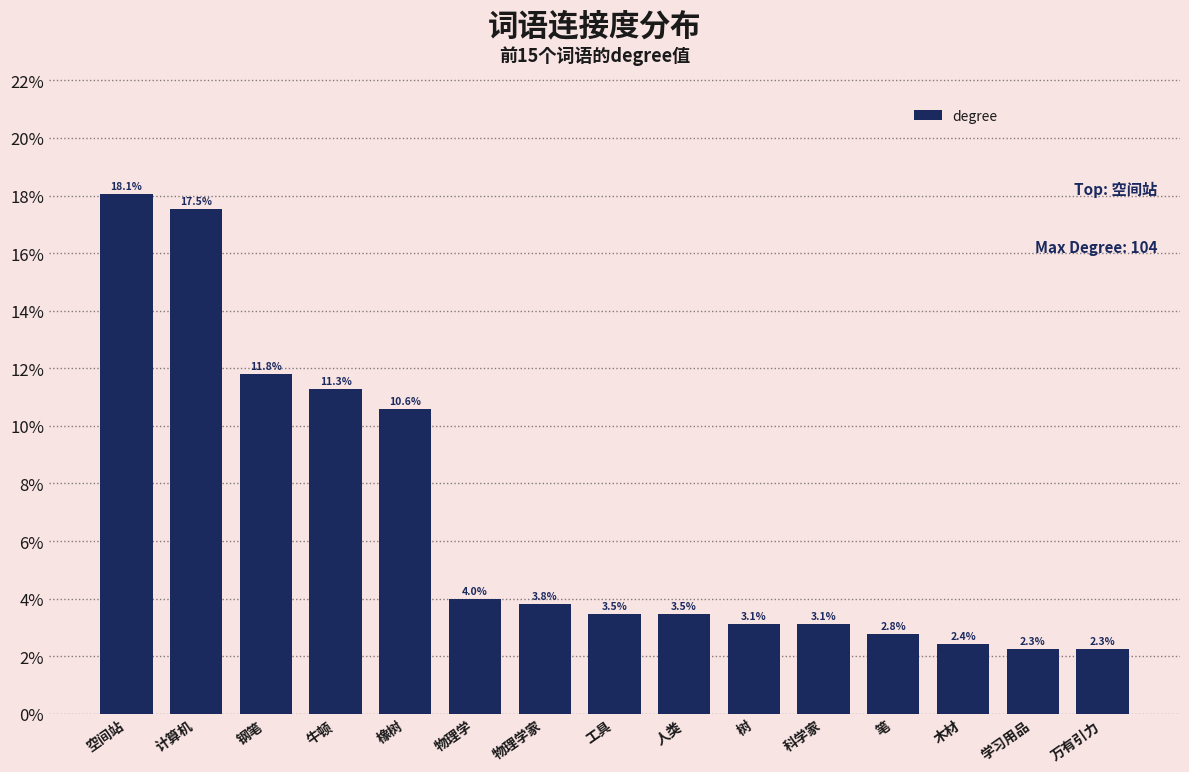

What is the difference between the maximum and minimum values?

0.2